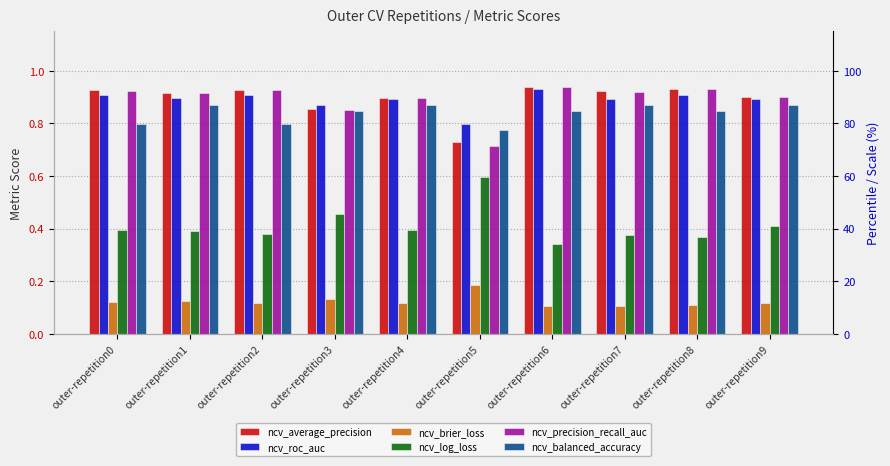

Which series changed the most between outer-repetition3 and outer-repetition6?

ncv_log_loss